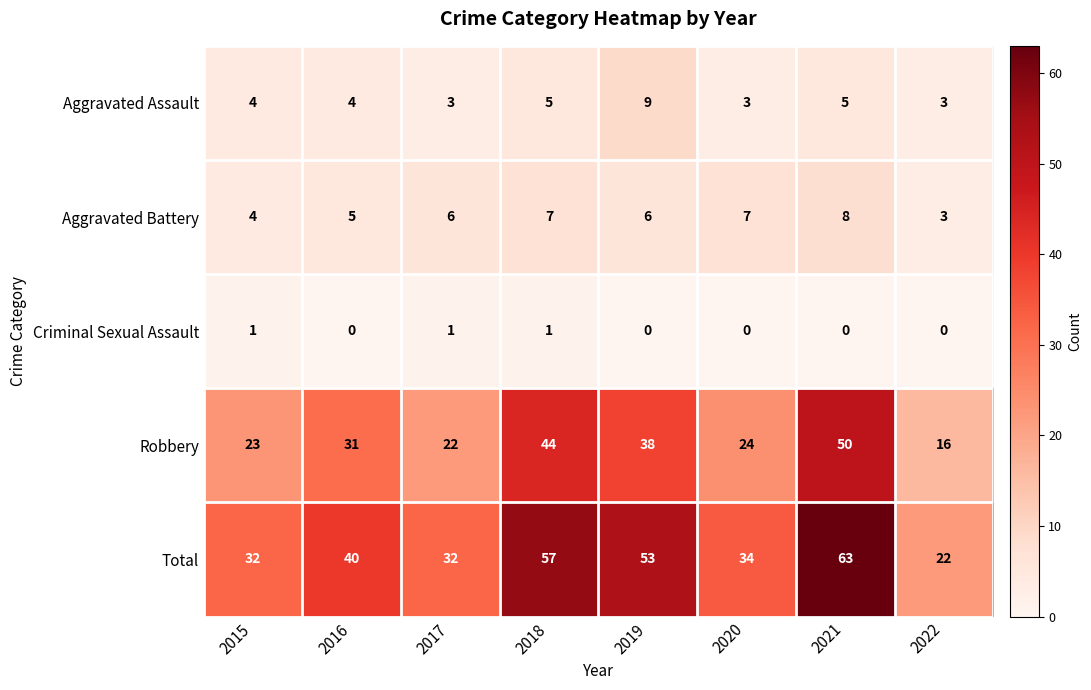

The value of Aggravated Assault at 2020 is 3. True or false?

True